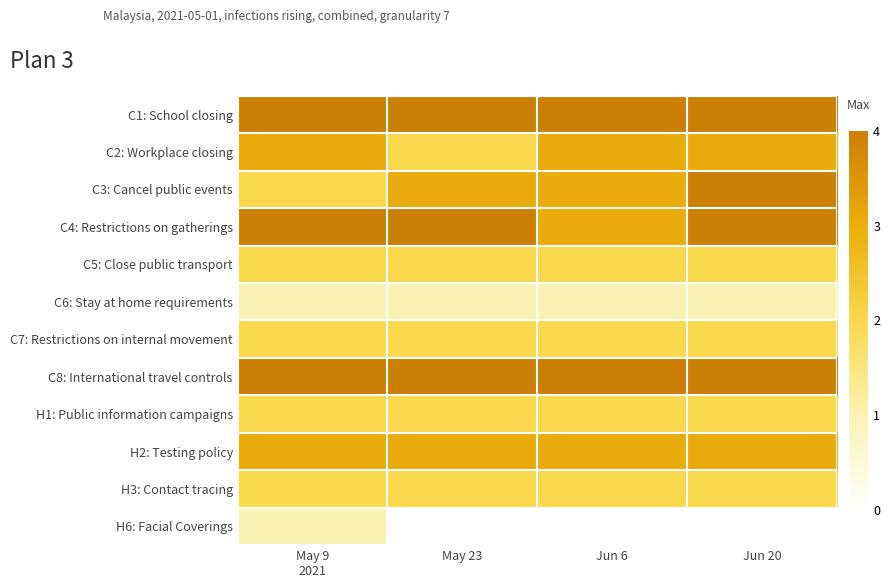

Reading left to right, list all the values displayed in this chart.

C1: School closing: May 9
2021=4	May 23=4	Jun 6=4	Jun 20=4
C2: Workplace closing: May 9
2021=3	May 23=2	Jun 6=3	Jun 20=3
C3: Cancel public events: May 9
2021=2	May 23=3	Jun 6=3	Jun 20=4
C4: Restrictions on gatherings: May 9
2021=4	May 23=4	Jun 6=3	Jun 20=4
C5: Close public transport: May 9
2021=2	May 23=2	Jun 6=2	Jun 20=2
C6: Stay at home requirements: May 9
2021=1	May 23=1	Jun 6=1	Jun 20=1
C7: Restrictions on internal movement: May 9
2021=2	May 23=2	Jun 6=2	Jun 20=2
C8: International travel controls: May 9
2021=4	May 23=4	Jun 6=4	Jun 20=4
H1: Public information campaigns: May 9
2021=2	May 23=2	Jun 6=2	Jun 20=2
H2: Testing policy: May 9
2021=3	May 23=3	Jun 6=3	Jun 20=3
H3: Contact tracing: May 9
2021=2	May 23=2	Jun 6=2	Jun 20=2
H6: Facial Coverings: May 9
2021=1	May 23=0	Jun 6=0	Jun 20=0